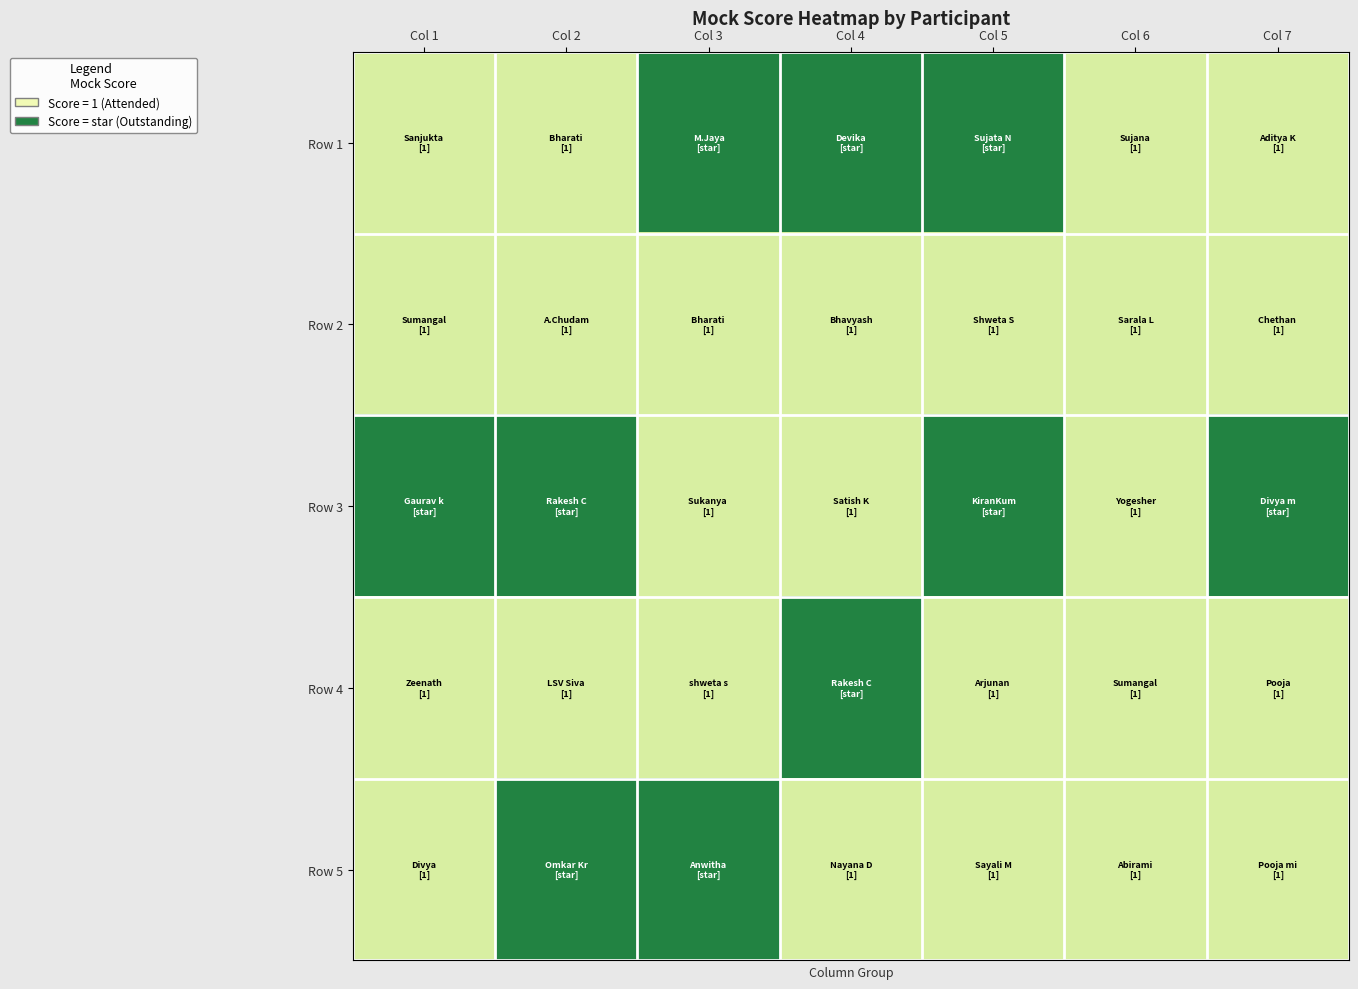

How many series are shown in this chart?

5